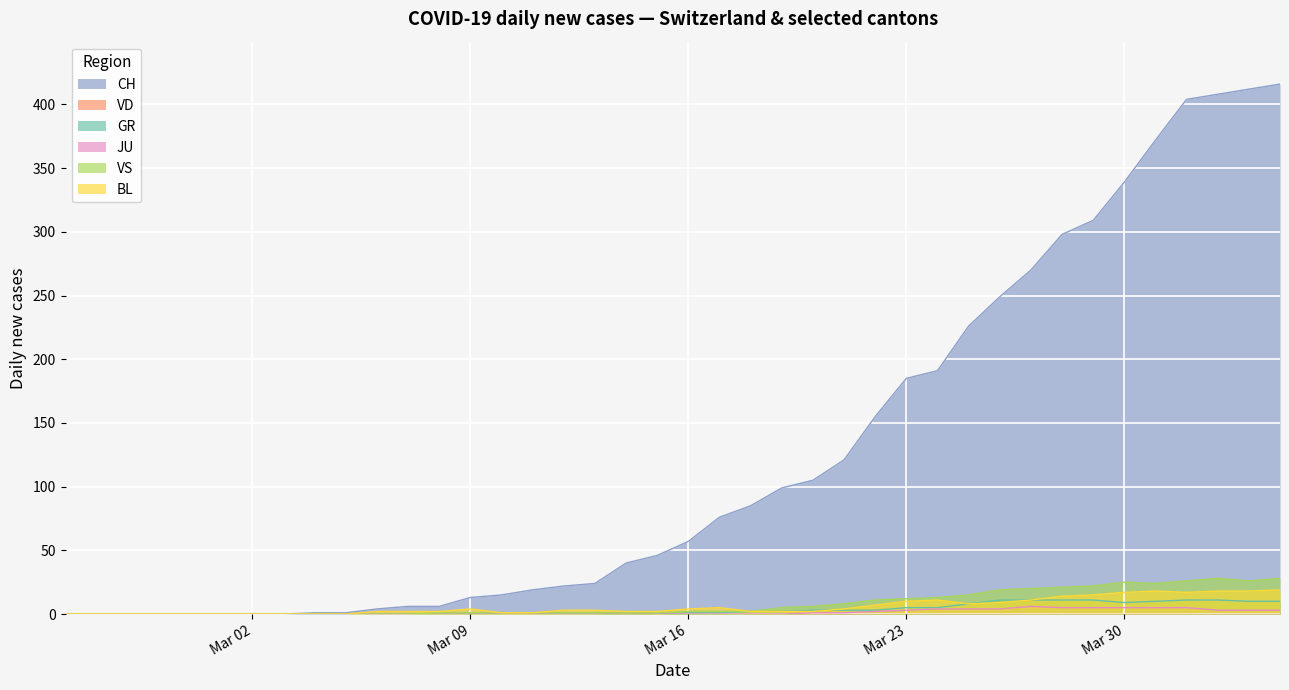

Which series has the largest range (max minus min)?

CH